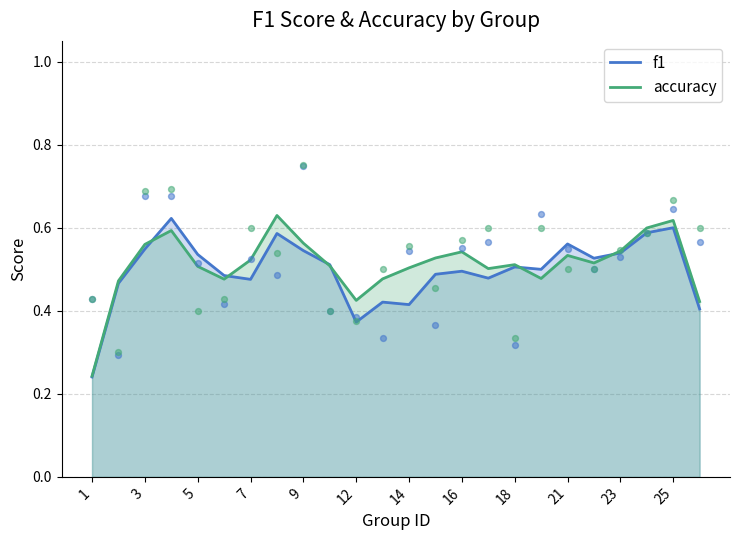

Which series has the largest total across all categories?

accuracy